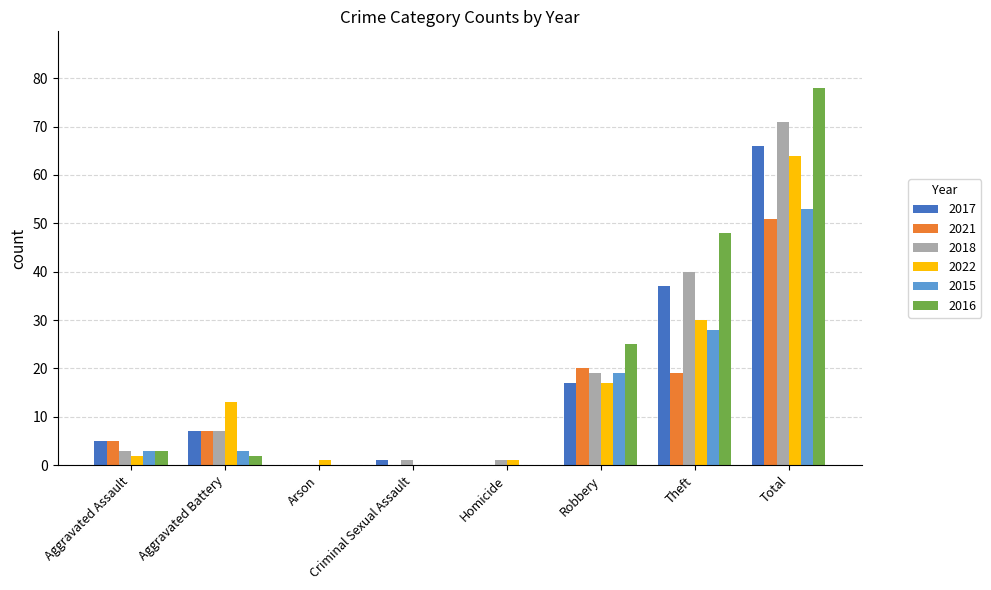

What is the sum of all 2016 values?

156